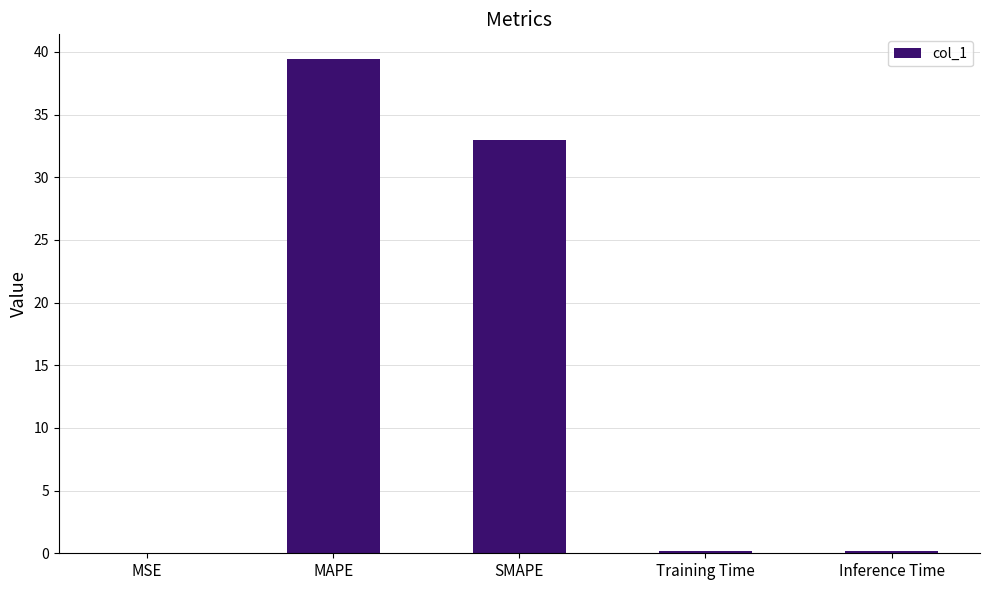

What is the sum of the values at Training Time and MAPE?

39.6